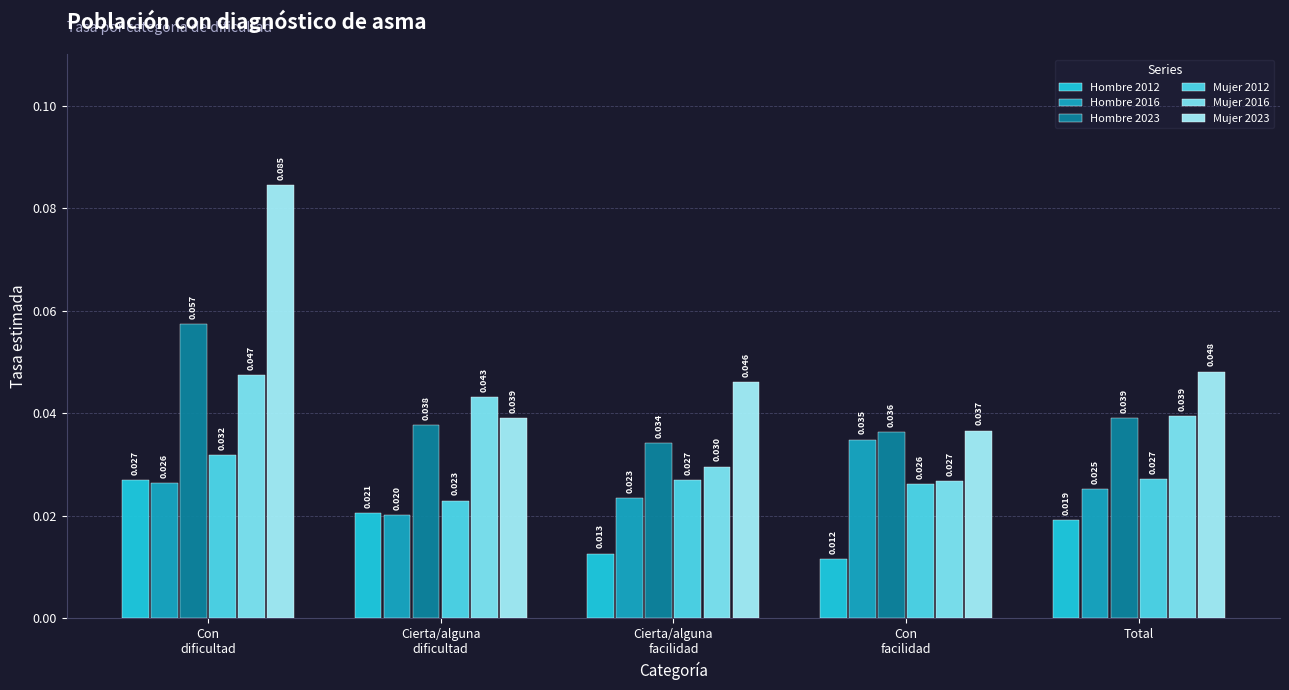

How many Mujer 2016 values are between 0 and 1?

5